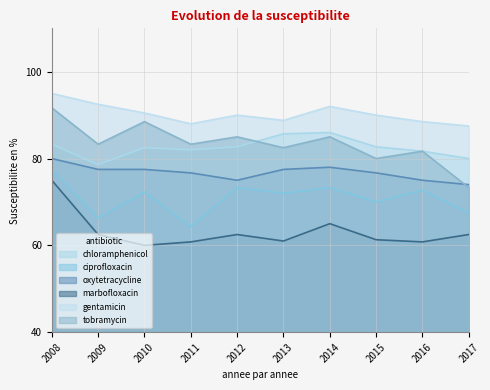

Between 2013 and 2011, which is larger?

2013